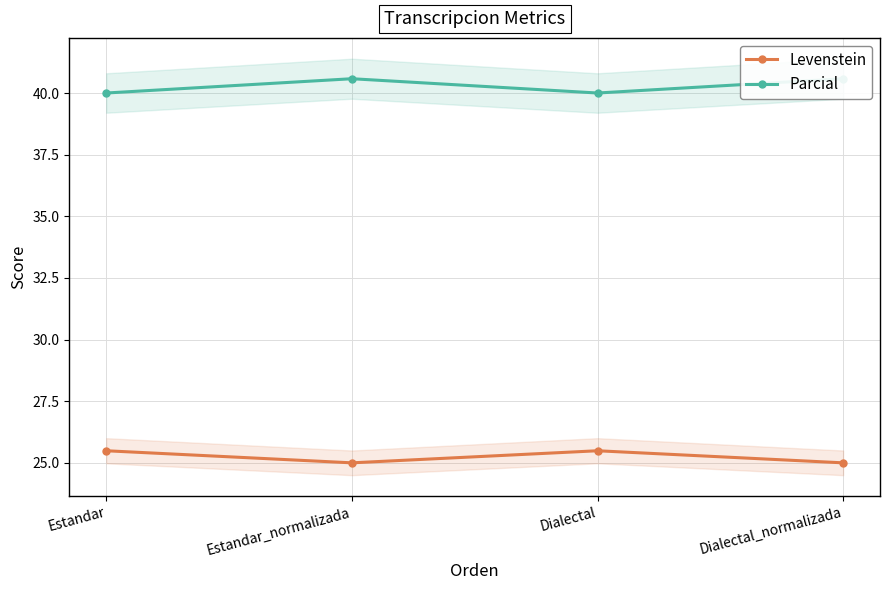

At which label is Levenstein closest to 25?

Estandar_normalizada